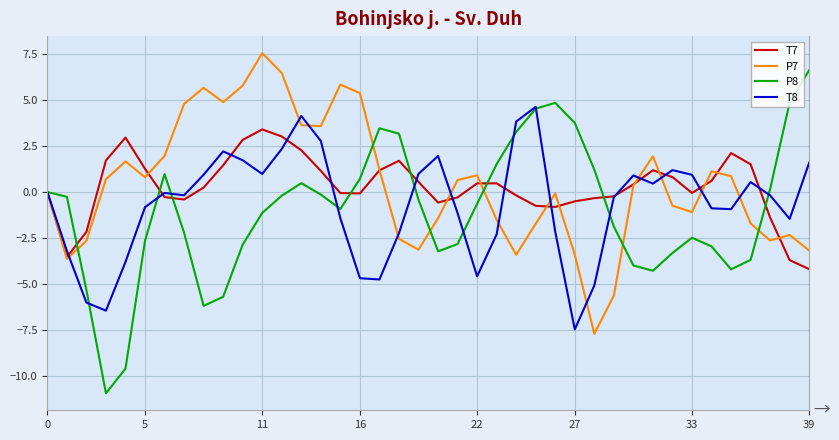

Which series has the widest spread of values?

P8